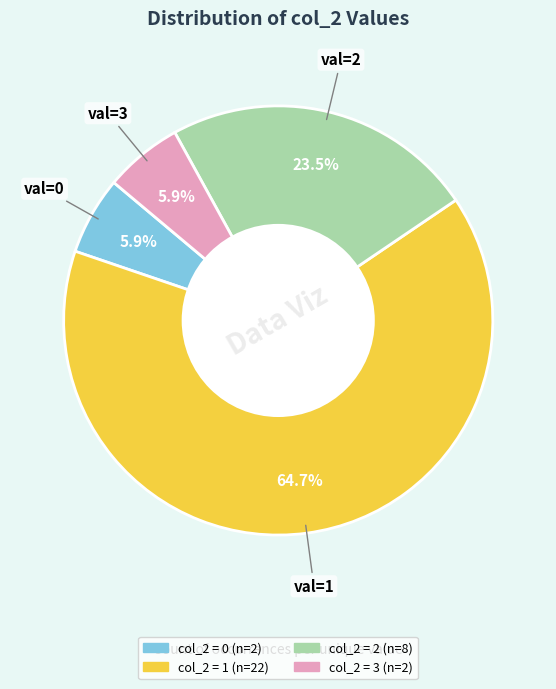

Is there a majority slice in this chart?

Yes